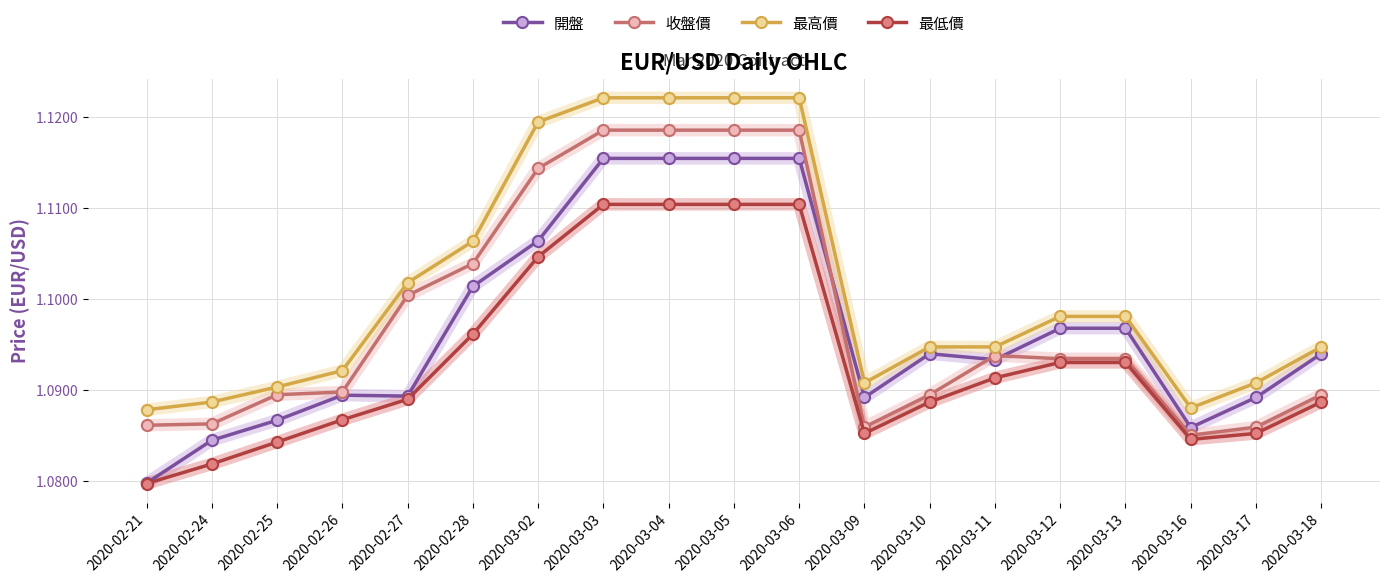

How many categories are shown in the chart?

19